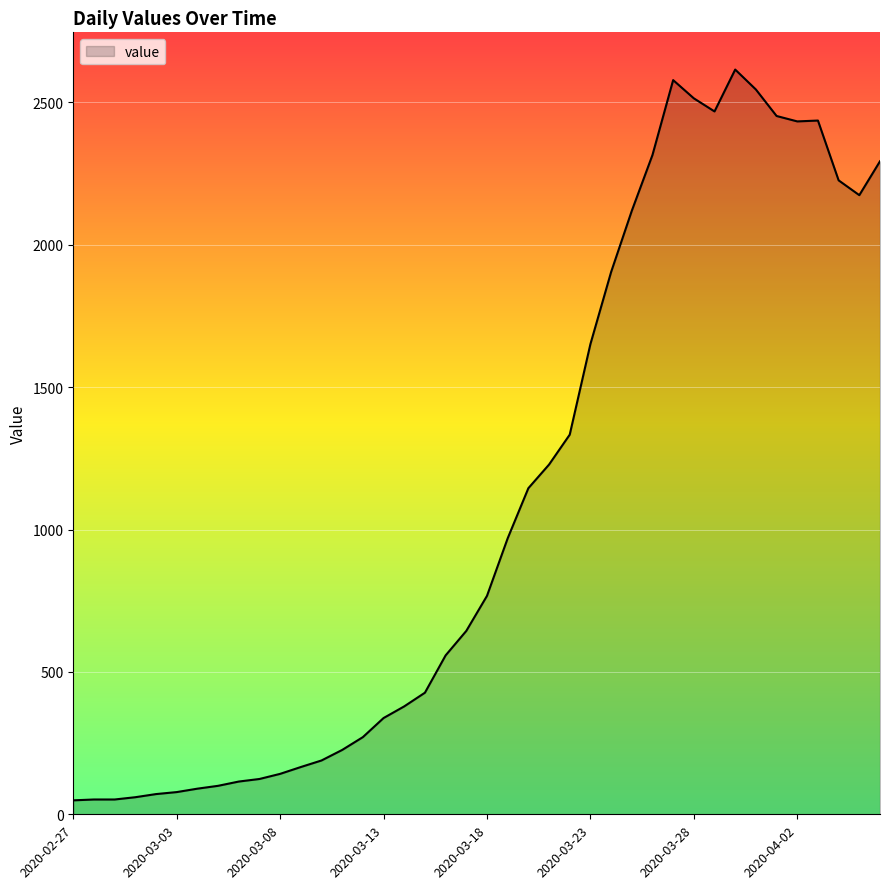

What is the greatest value displayed?

2615